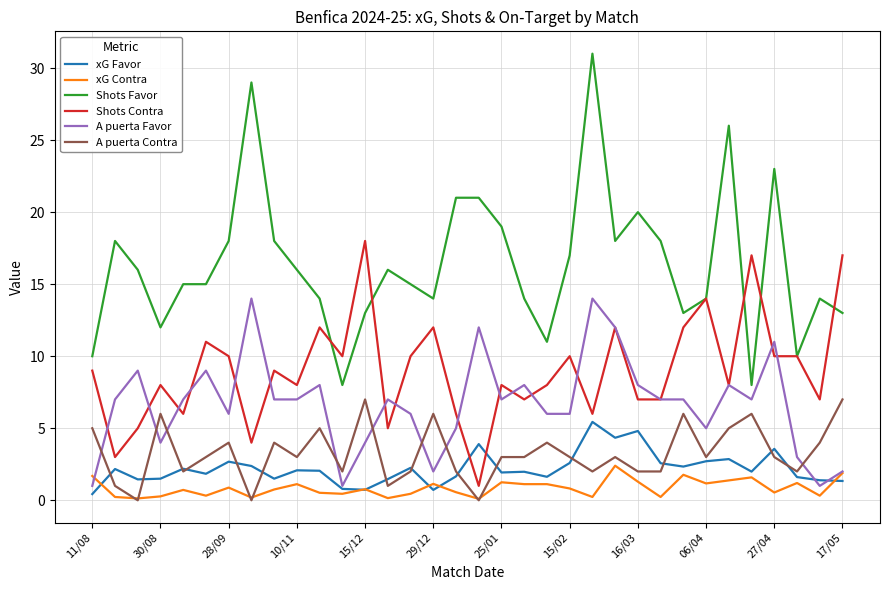

Which series has the largest total across all categories?

Shots Favor